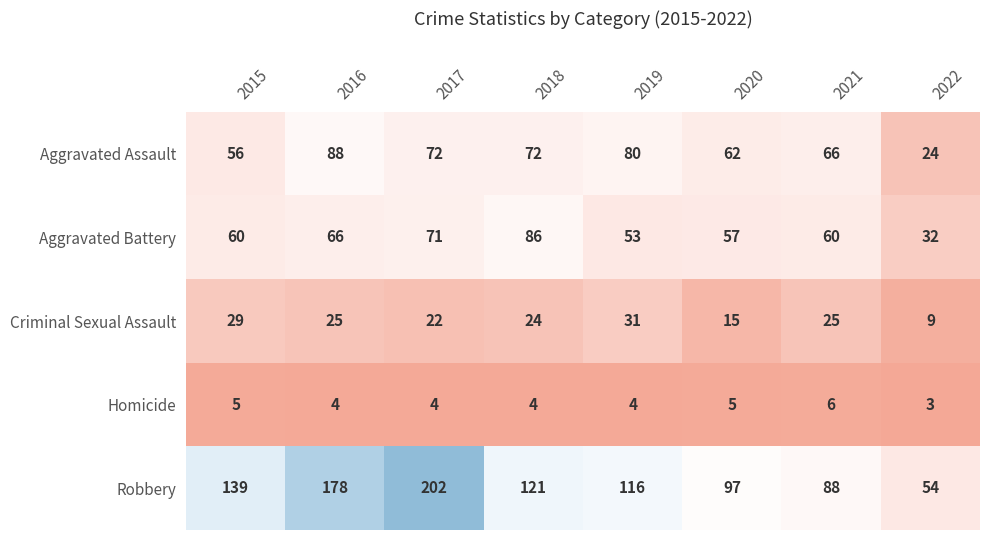

At how many categories does at least one series exceed 160?

2